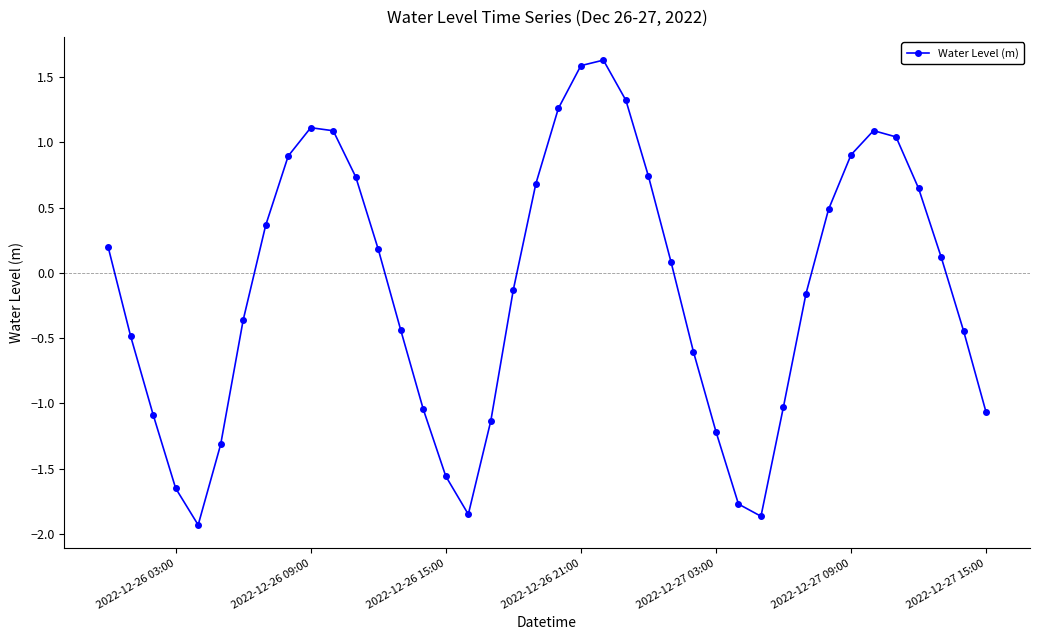

True or false: the data has more than 2 interior local peaks.

True